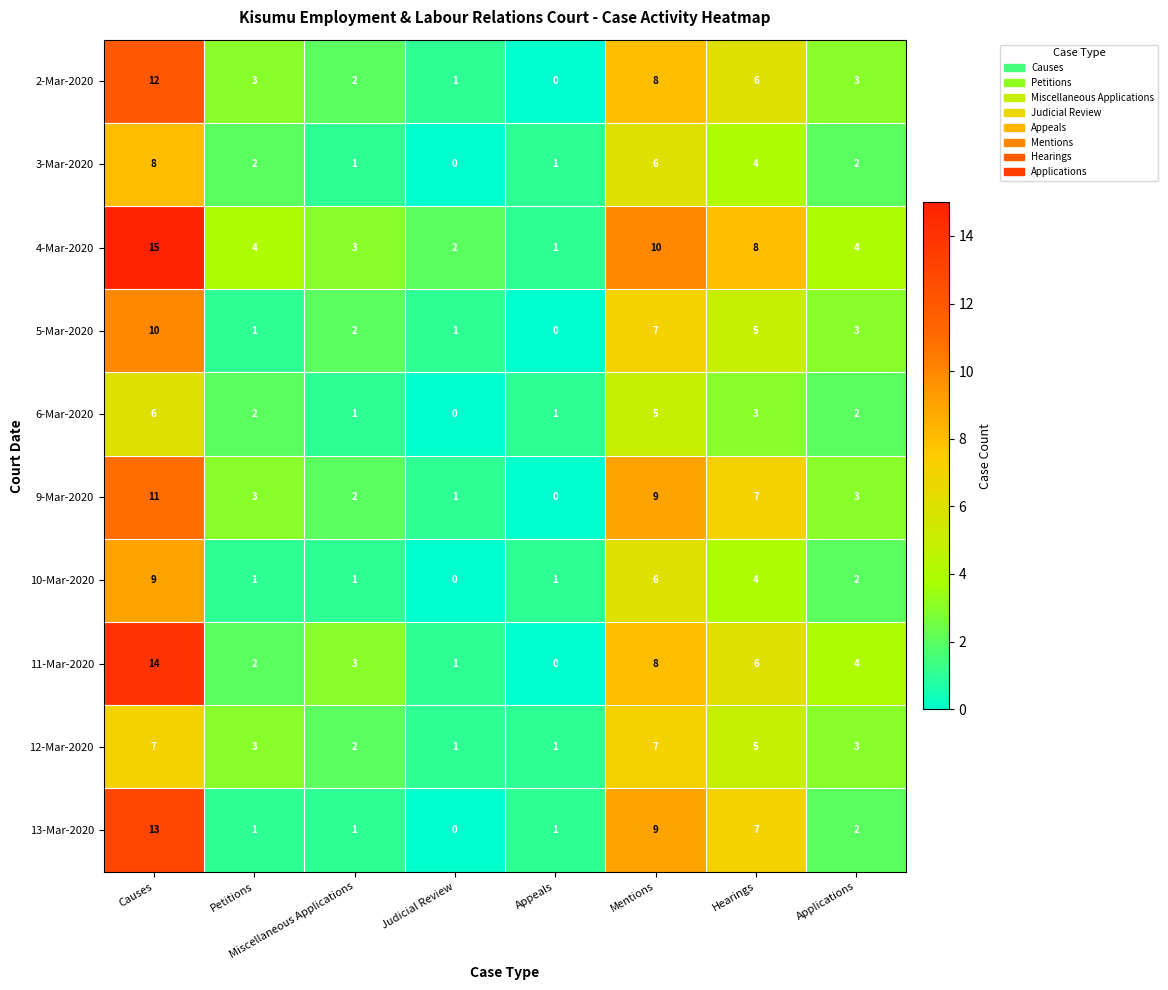

How many data points in 12-Mar-2020 are less than 3?

3